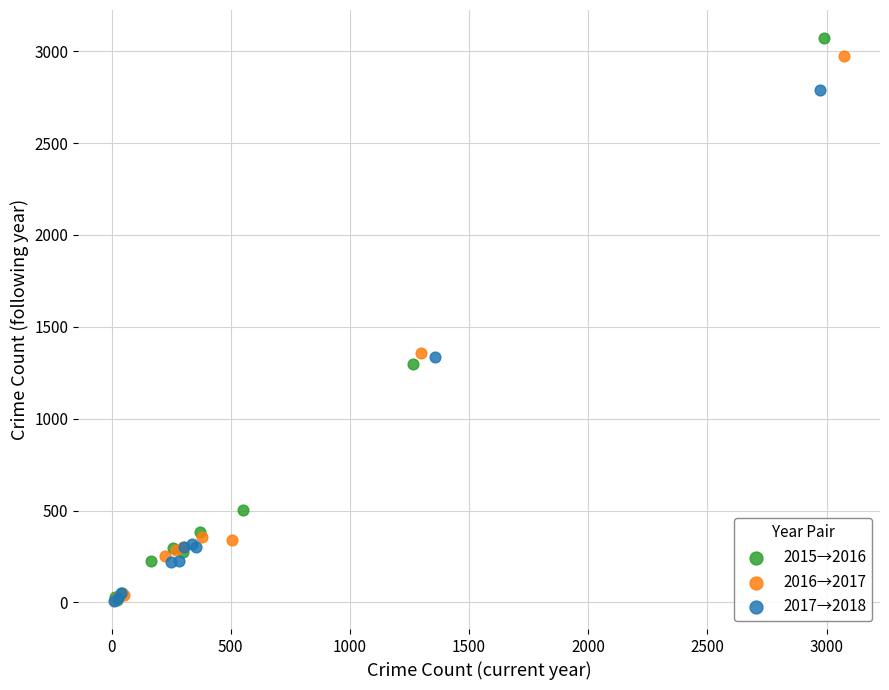

Which series has the widest spread of Y values?

2015→2016